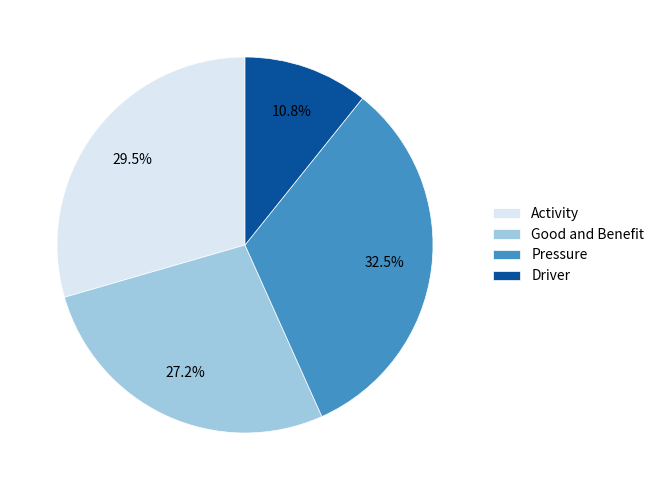

Count the number of slices in the pie.

4